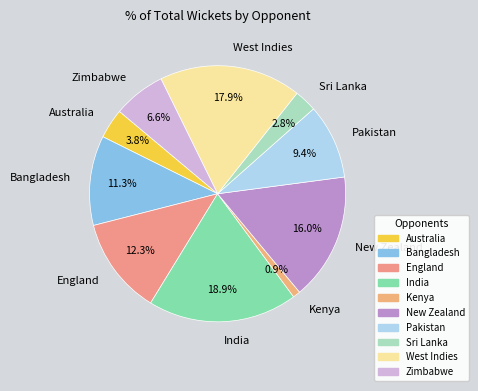

To the nearest percent, what percentage of the pie is Kenya?

1%